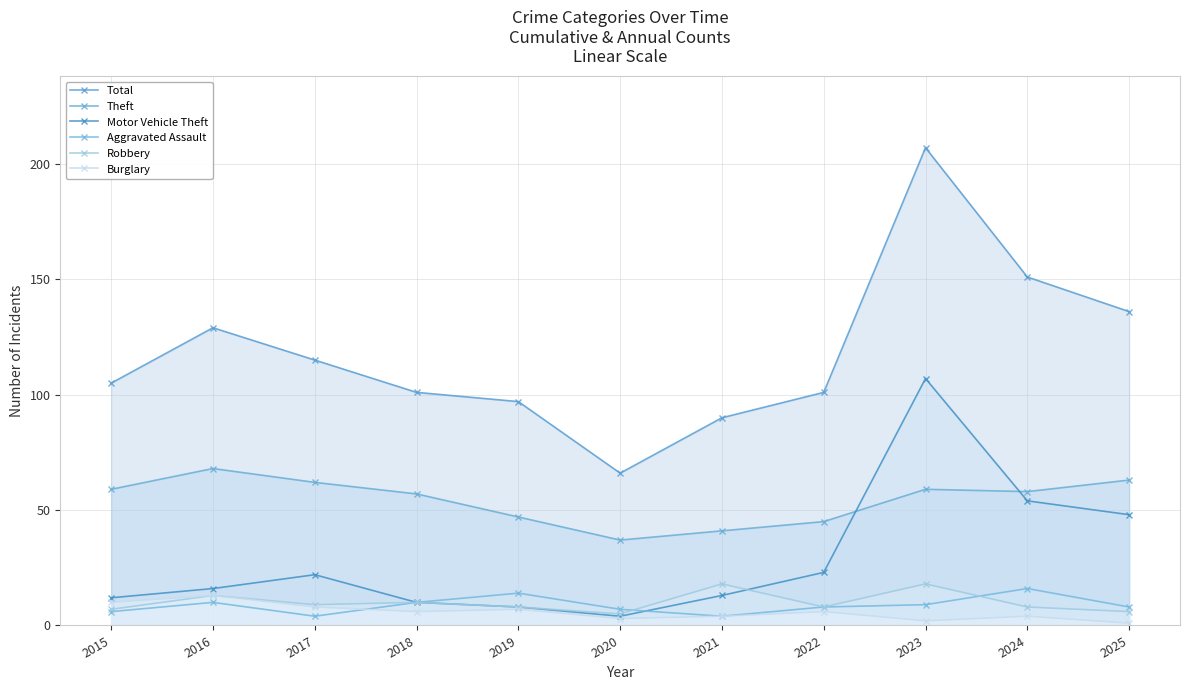

The value of Theft at 2019 is 47. True or false?

True